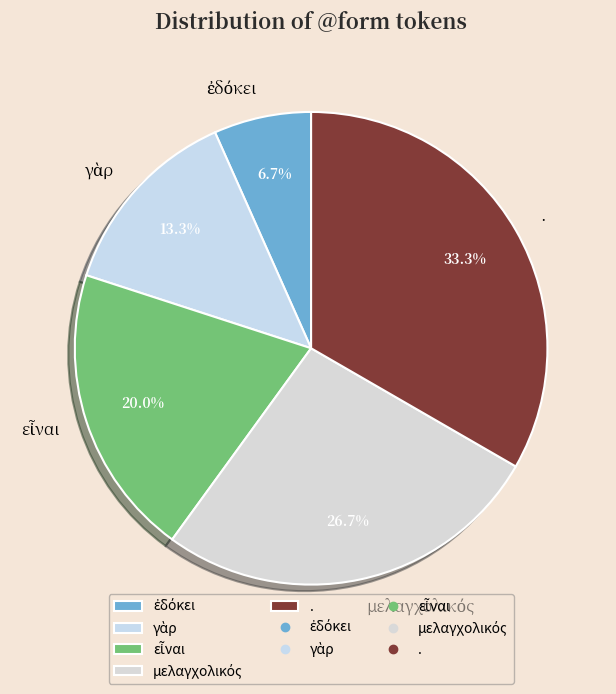

To the nearest percent, what is the average slice percentage?

20%